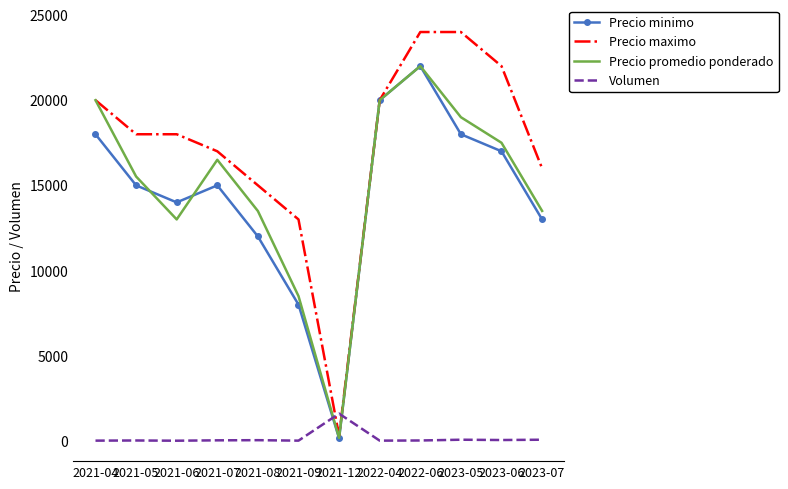

Which category has the lowest value in the Precio minimo series?

2021-12